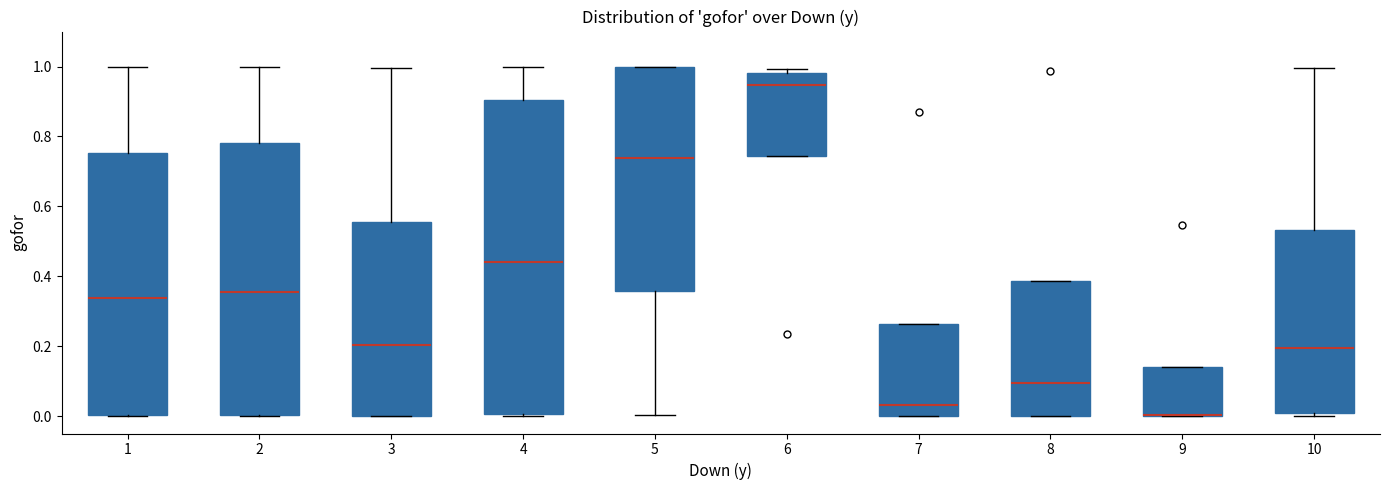

Reading left to right, read every box against the y-axis: the position of its median line, the range the box covers, and the ends of its whiskers. The values are not printed on the chart, so give them approximately, as read against the axis.

1: median 0.34, box 0.00 to 0.76, whiskers 0.00 to 1.00
2: median 0.36, box 0.00 to 0.78, whiskers 0.00 to 1.00
3: median 0.20, box 0.00 to 0.56, whiskers 0.00 to 1.00
4: median 0.44, box 0.00 to 0.90, whiskers 0.00 to 1.00
5: median 0.74, box 0.36 to 1.00, whiskers 0.00 to 1.00
6: median 0.94, box 0.74 to 0.98, whiskers 0.74 to 1.00
7: median 0.04, box 0.00 to 0.26, whiskers 0.00 to 0.26
8: median 0.10, box 0.00 to 0.38, whiskers 0.00 to 0.38
9: median 0.00 (drawn on the box's lower edge), box 0.00 to 0.14, whiskers 0.00 to 0.14
10: median 0.20, box 0.00 to 0.54, whiskers 0.00 (just below the box's lower edge) to 1.00